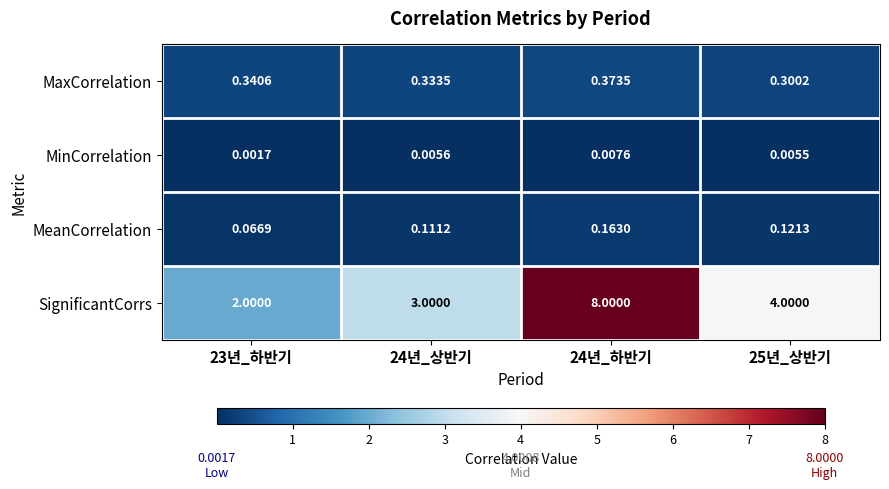

Is the value of MinCorrelation at 24년_하반기 greater than the value of MaxCorrelation at 24년_상반기?

No